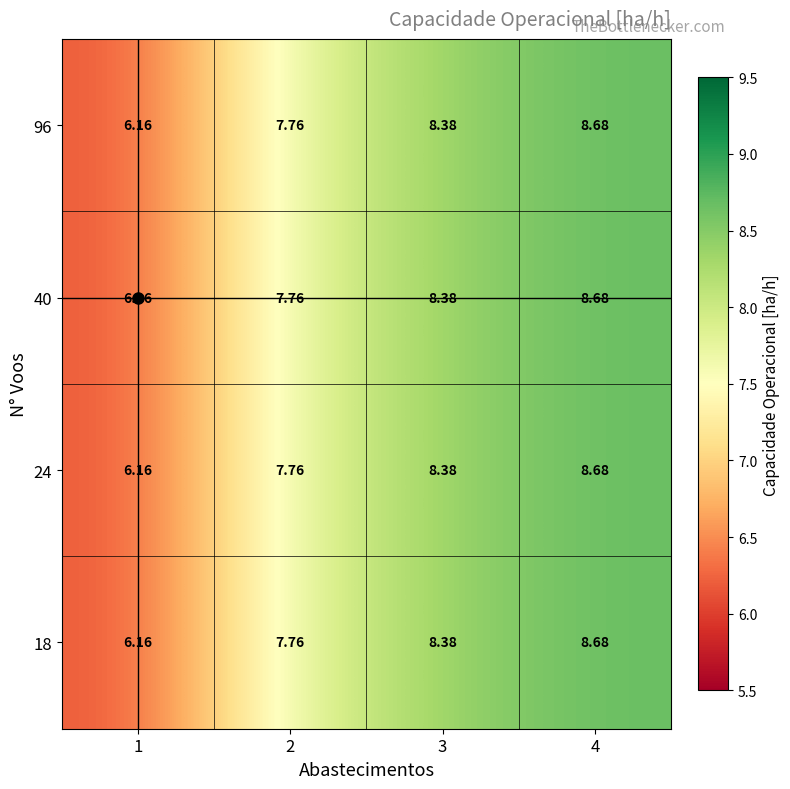

Reading right to left, transcribe all the data shown in this chart.

96: 4=8.7	3=8.4	2=7.8	1=6.2
40: 4=8.7	3=8.4	2=7.8	1=6.2
24: 4=8.7	3=8.4	2=7.8	1=6.2
18: 4=8.7	3=8.4	2=7.8	1=6.2